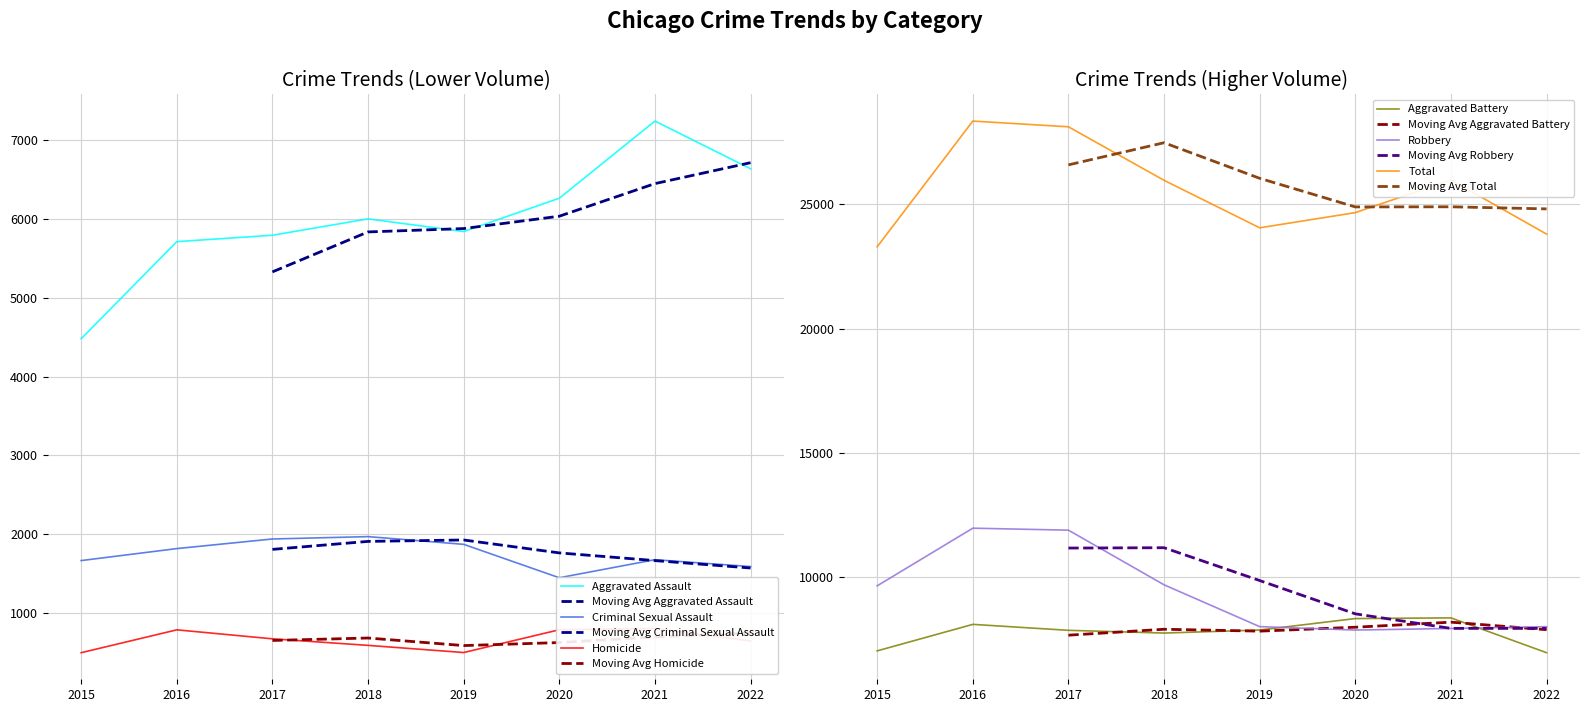

Rank the series at 2018 from lowest to highest value.

Homicide, Criminal Sexual Assault, Aggravated Assault, Aggravated Battery, Robbery, Total